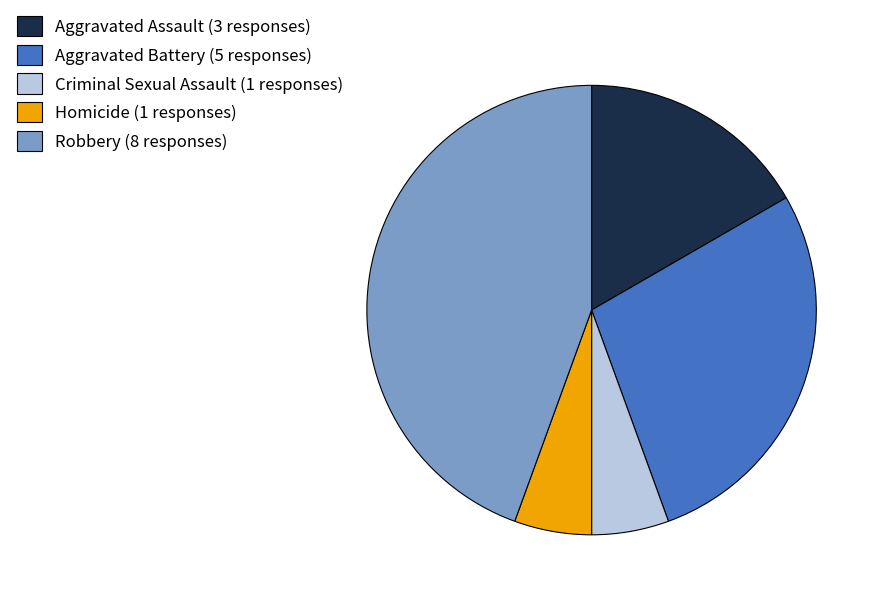

Is Aggravated Battery (5 responses) the majority of the pie?

No